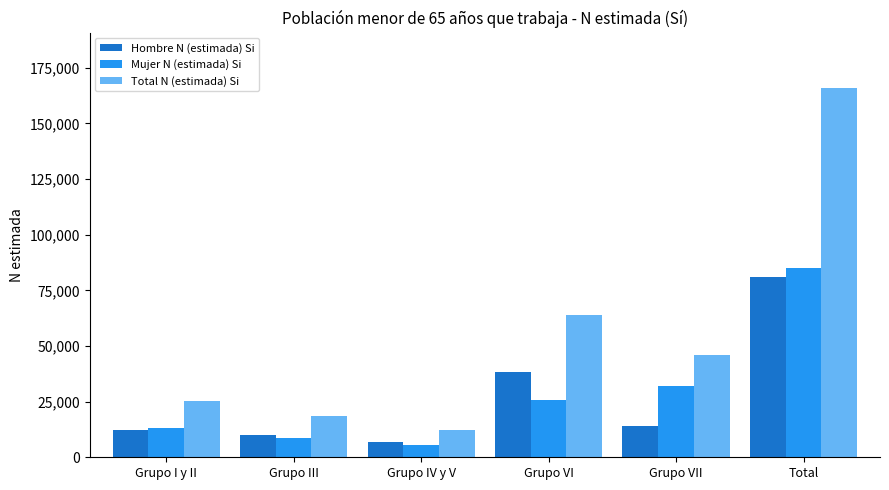

Which series changed the most between Grupo VI and Grupo VII?

Hombre N (estimada) Si